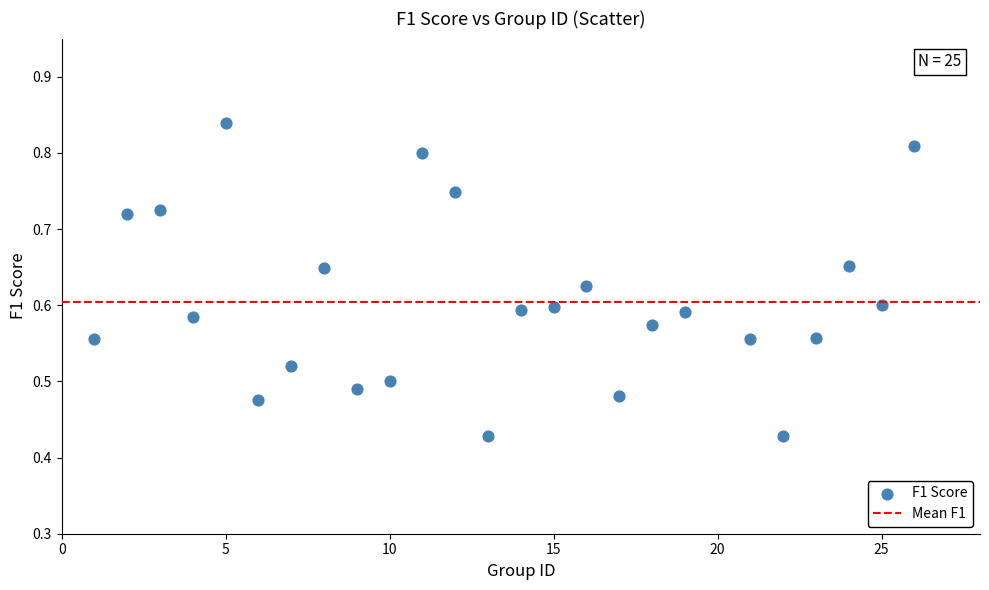

What is the range of X values (max minus min)?

25.0